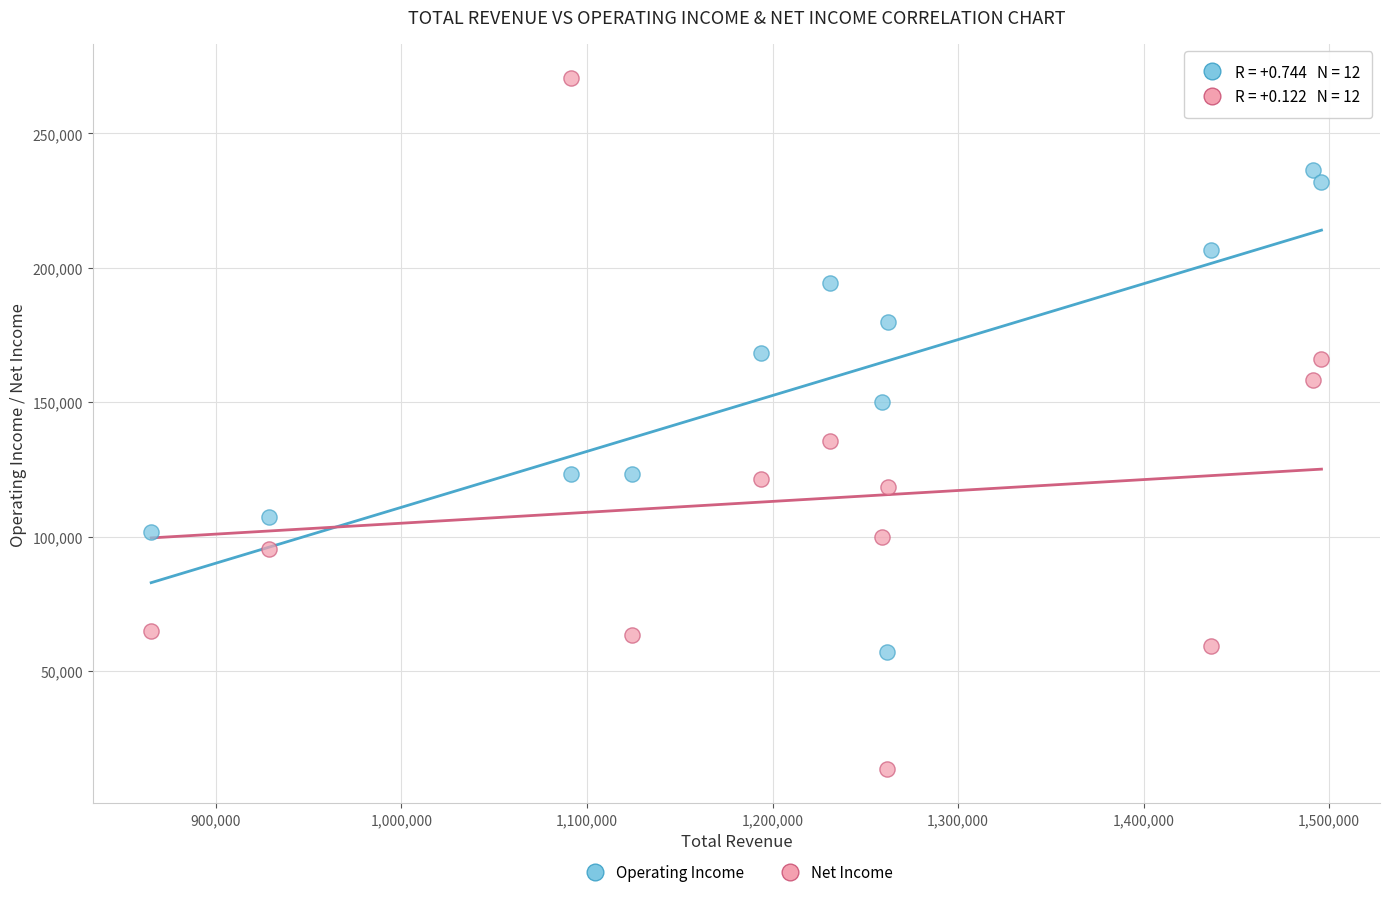

Across all data points, what is the range of X values (max minus min)?

630800